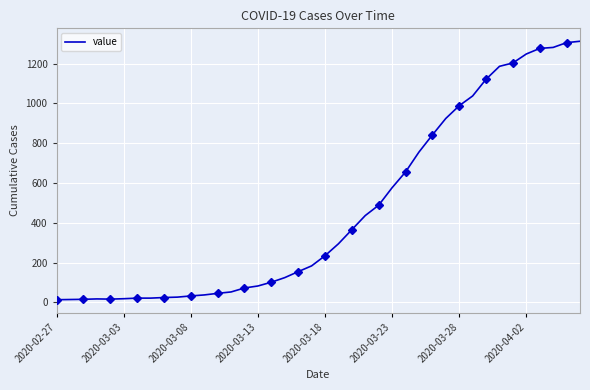

What is the change in value from 21 to 37?

+987